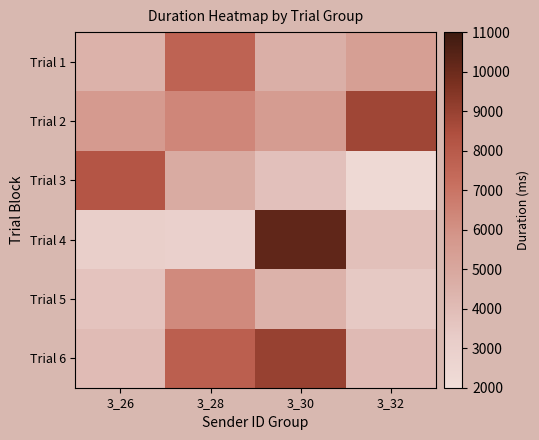

How many categories are shown in the chart?

4